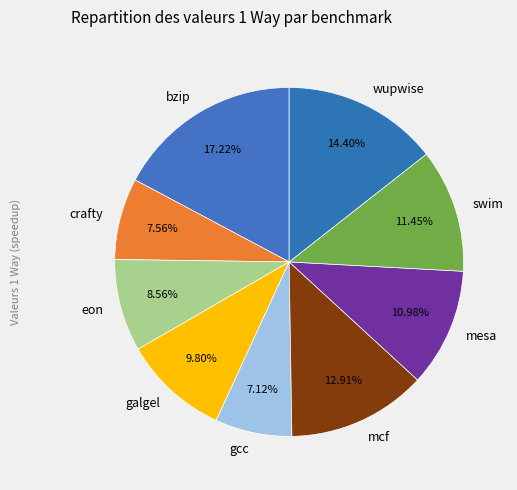

To the nearest percent, what is the combined percentage of swim and mcf?

24%